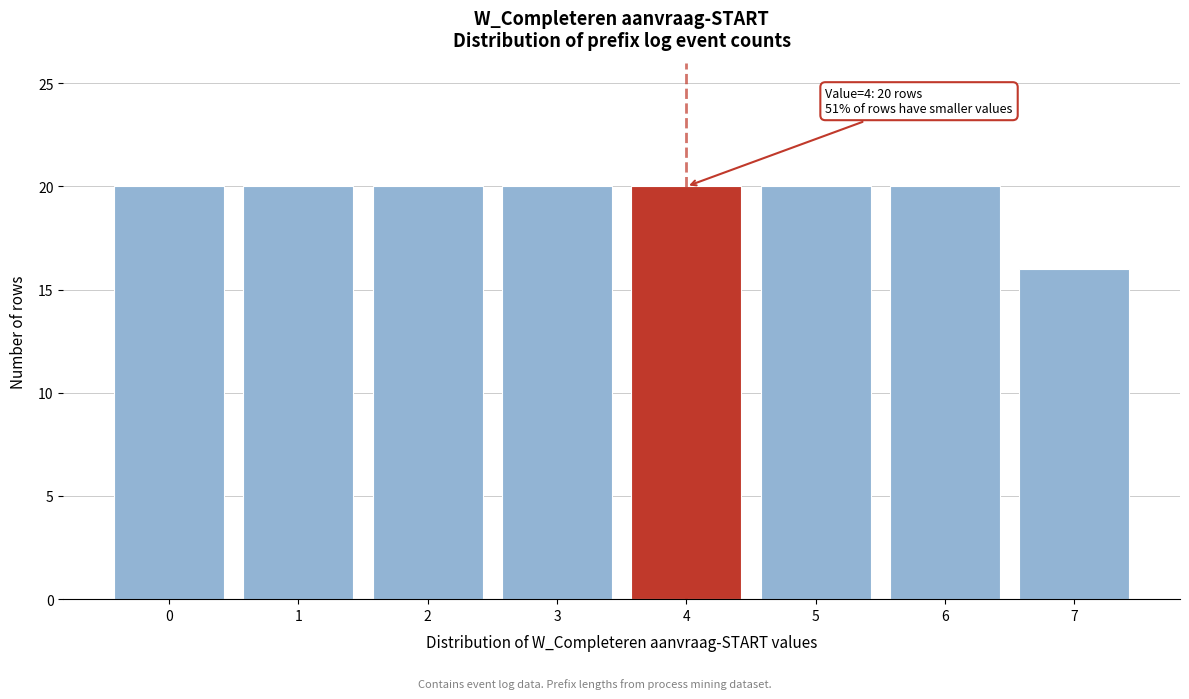

Reading left to right, transcribe all the data shown in this chart.

20	20	20	20	20	20	20	16